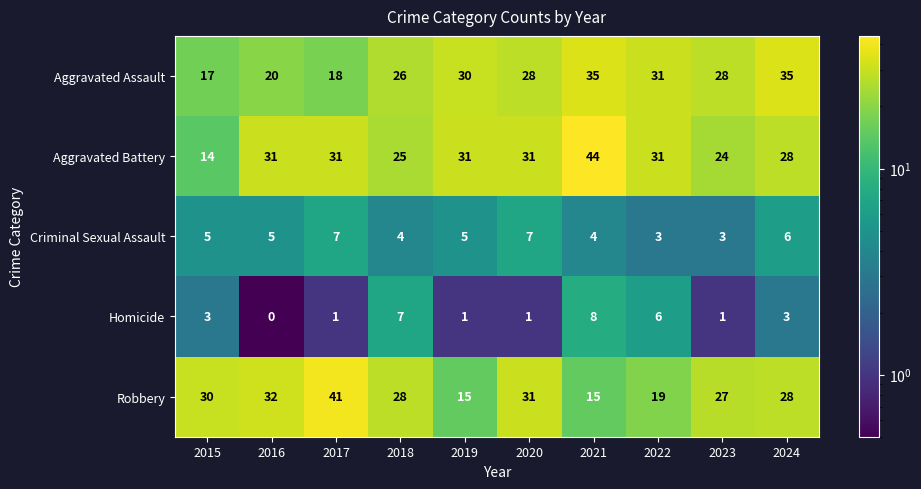

Which category has the highest value across all series?

2021